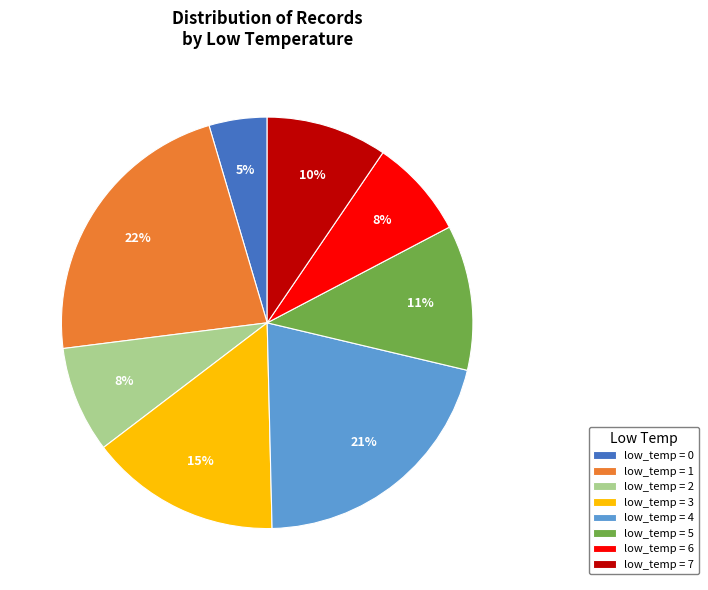

How many slices are in this pie chart?

8